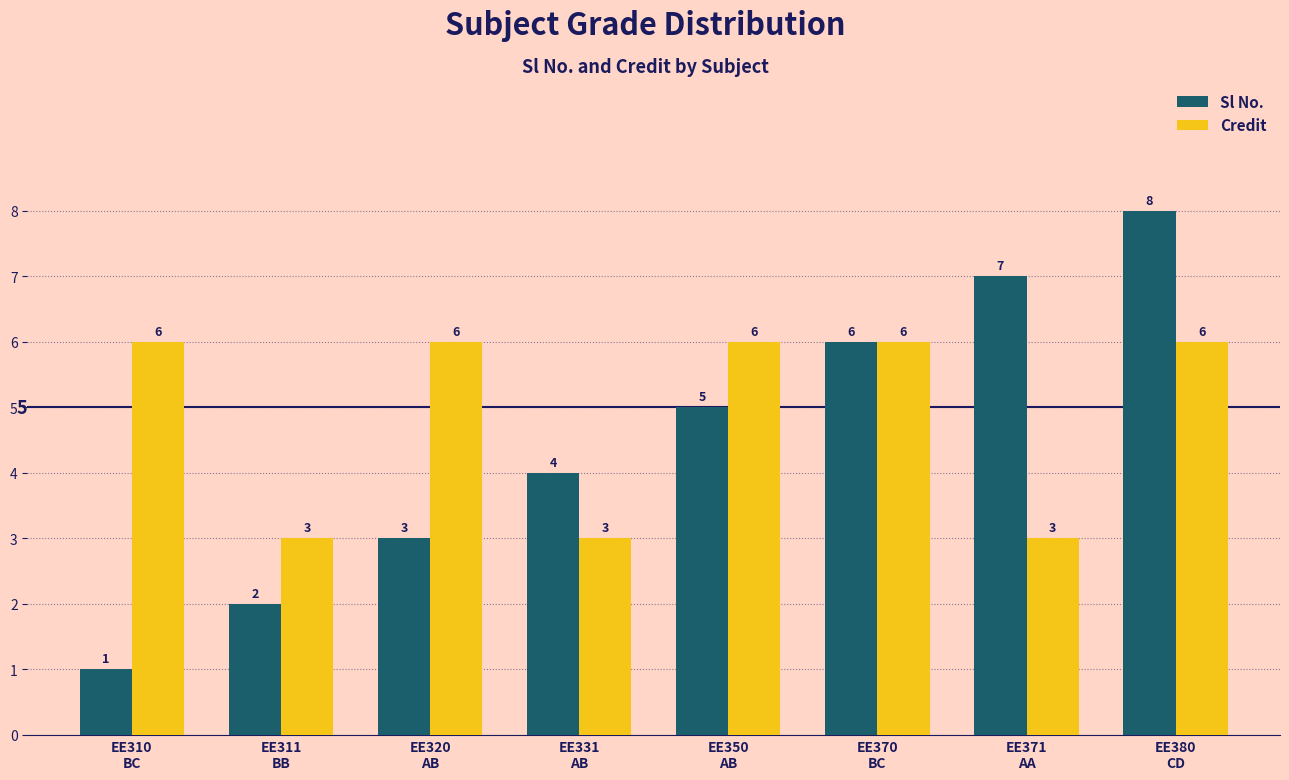

What is the sum of all Credit values?

39